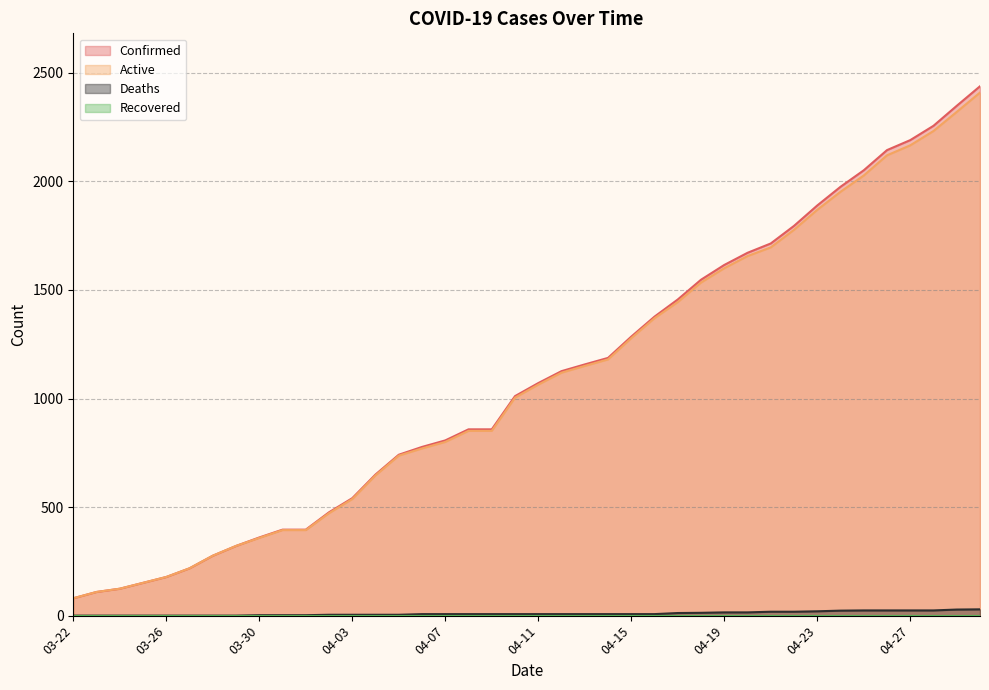

How many values in the Confirmed series exceed 1071?

19